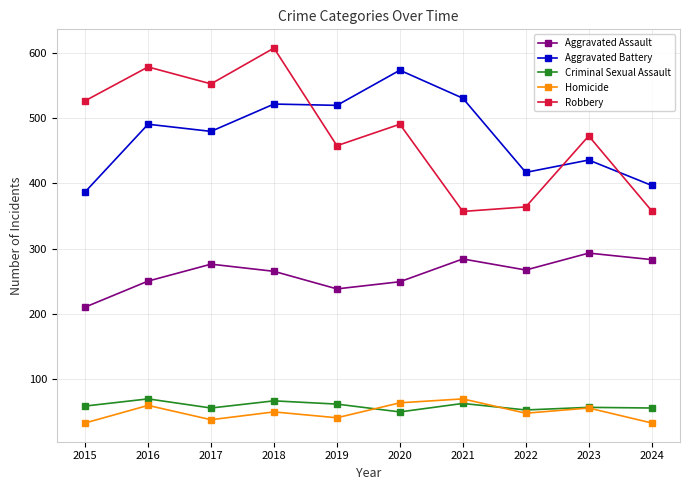

What is the sum of all Robbery values?

4768